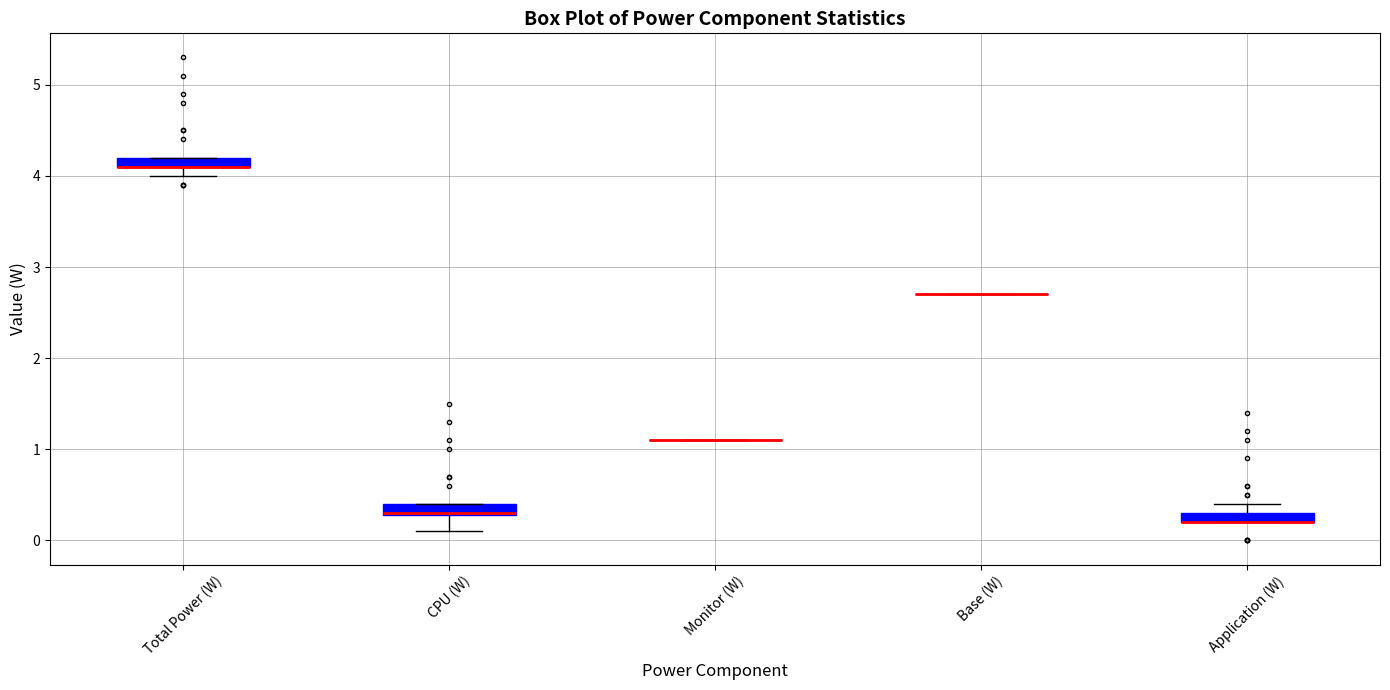

Where is the lower edge of the box for CPU (W) on the y-axis? The values are not printed on the chart, so give them approximately, as read against the axis.

0.3